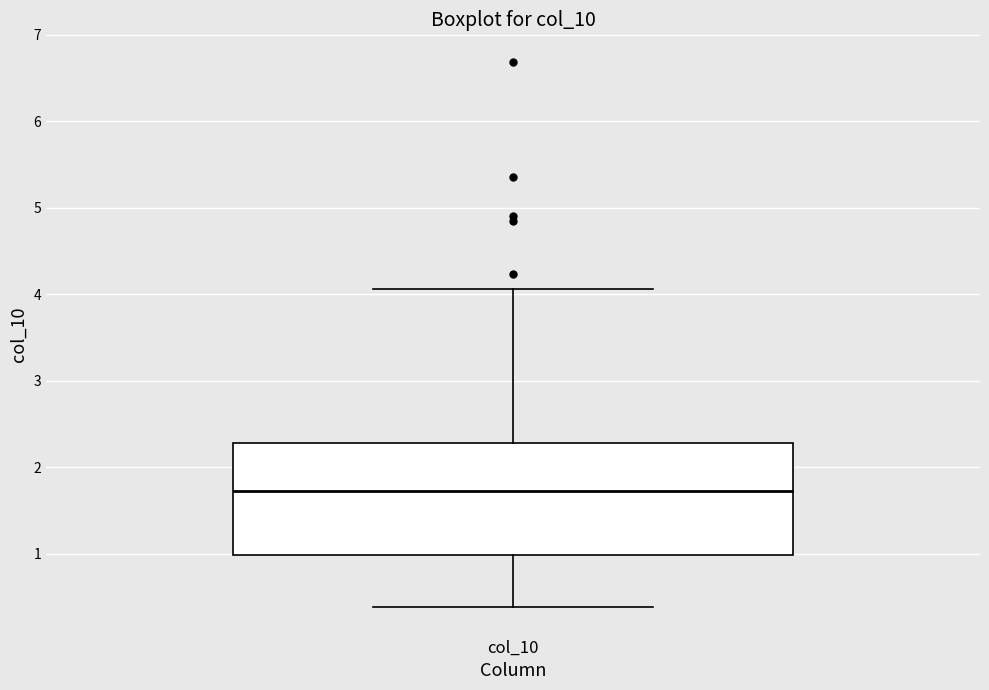

Read this box plot against the y-axis: the position of the median line, the range covered by the box, and the ends of both whiskers. The values are not printed on the chart, so give them approximately, as read against the axis.

median 1.7, box 1.0 to 2.3, whiskers 0.4 to 4.1